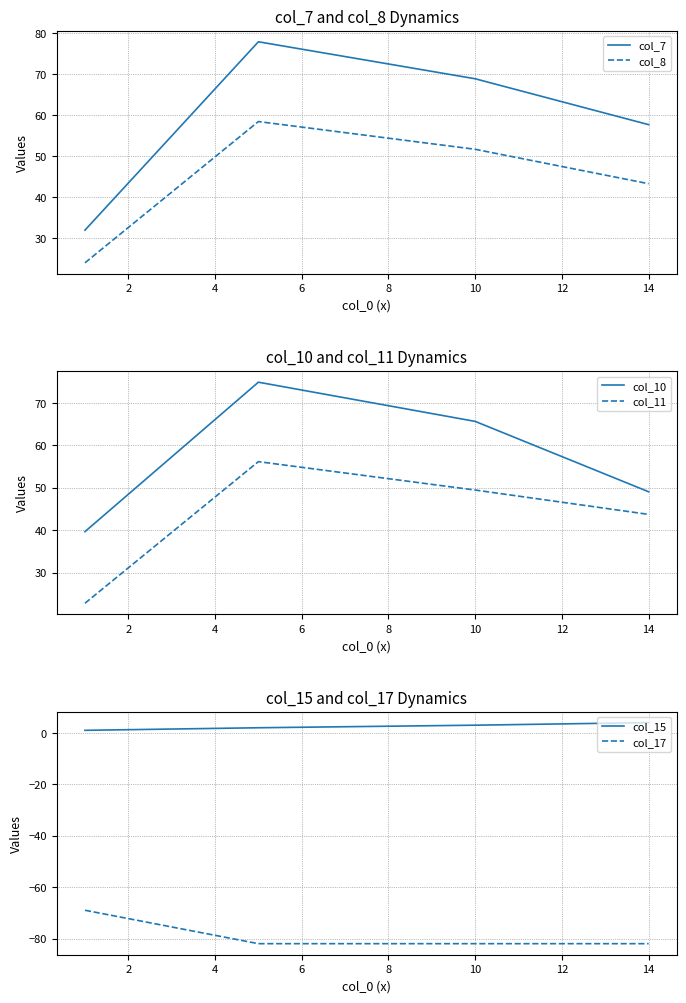

Rank the series by their maximum value, from lowest to highest.

col_17, col_15, col_11, col_8, col_10, col_7